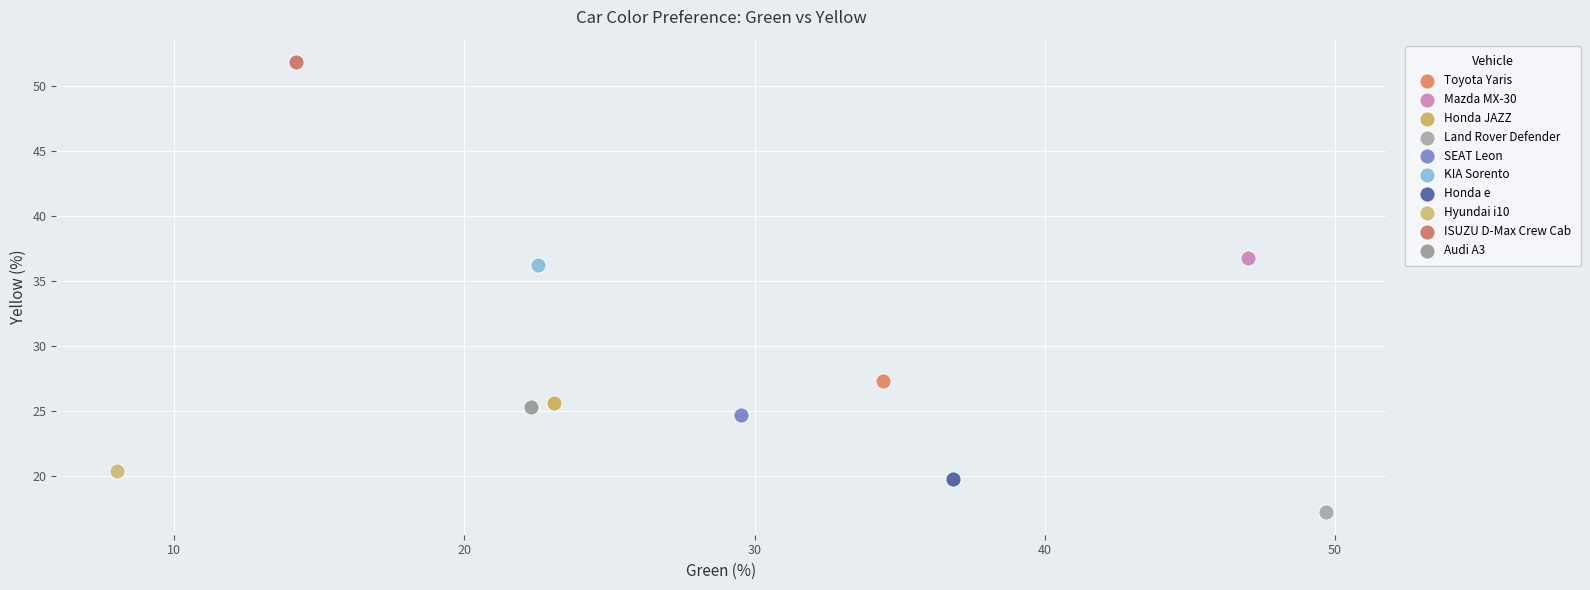

What are all the series names shown in the legend?

Toyota Yaris, Mazda MX-30, Honda JAZZ, Land Rover Defender, SEAT Leon, KIA Sorento, Honda e, Hyundai i10, ISUZU D-Max Crew Cab, Audi A3